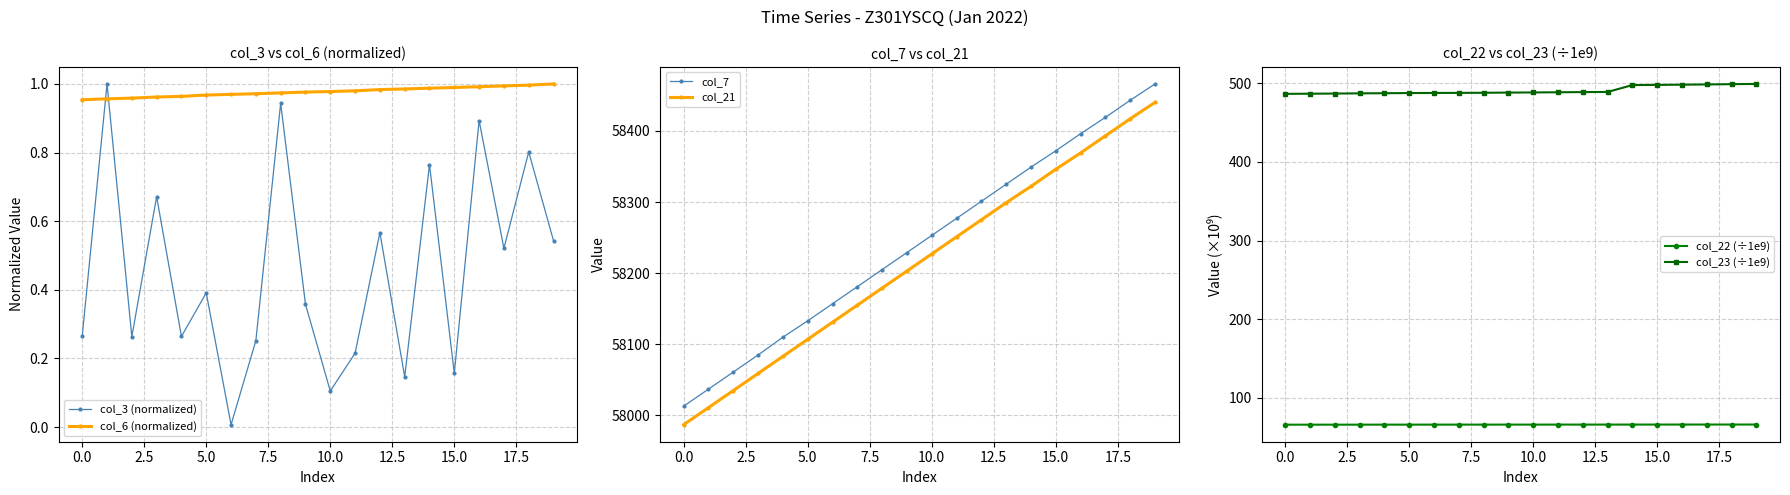

After their last crossing, which series has the higher values: col_3 (normalized) or col_6 (normalized)?

col_6 (normalized)